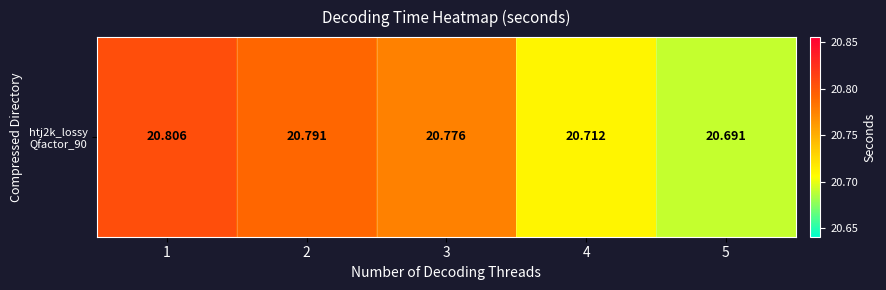

List the labels in order of value, largest first.

1, 2, 3, 4, 5